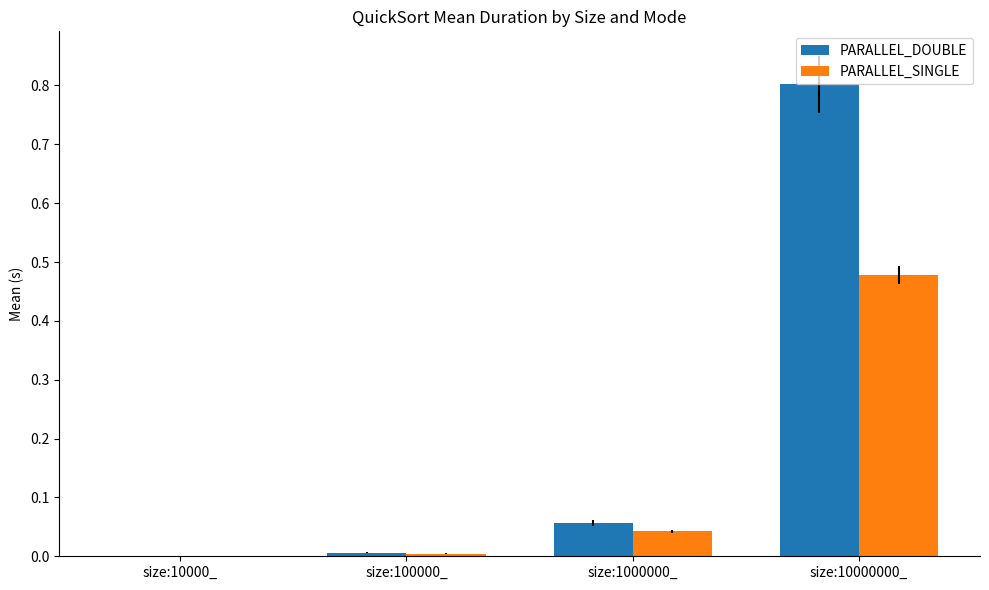

True or false: PARALLEL_SINGLE has a value of 0.0 at size:10000_.

True